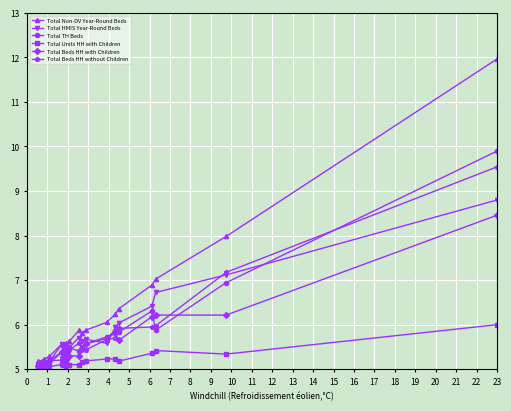

Is this an area chart (filled region under the line)?

No